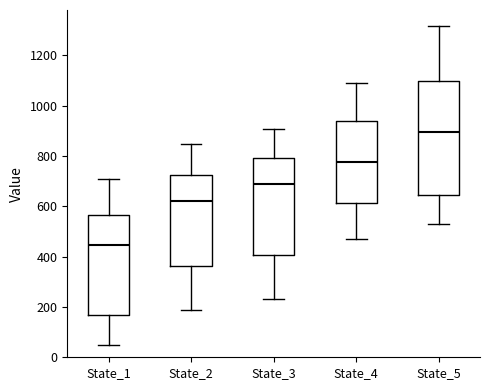

Which box's median line is the lowest?

State_1